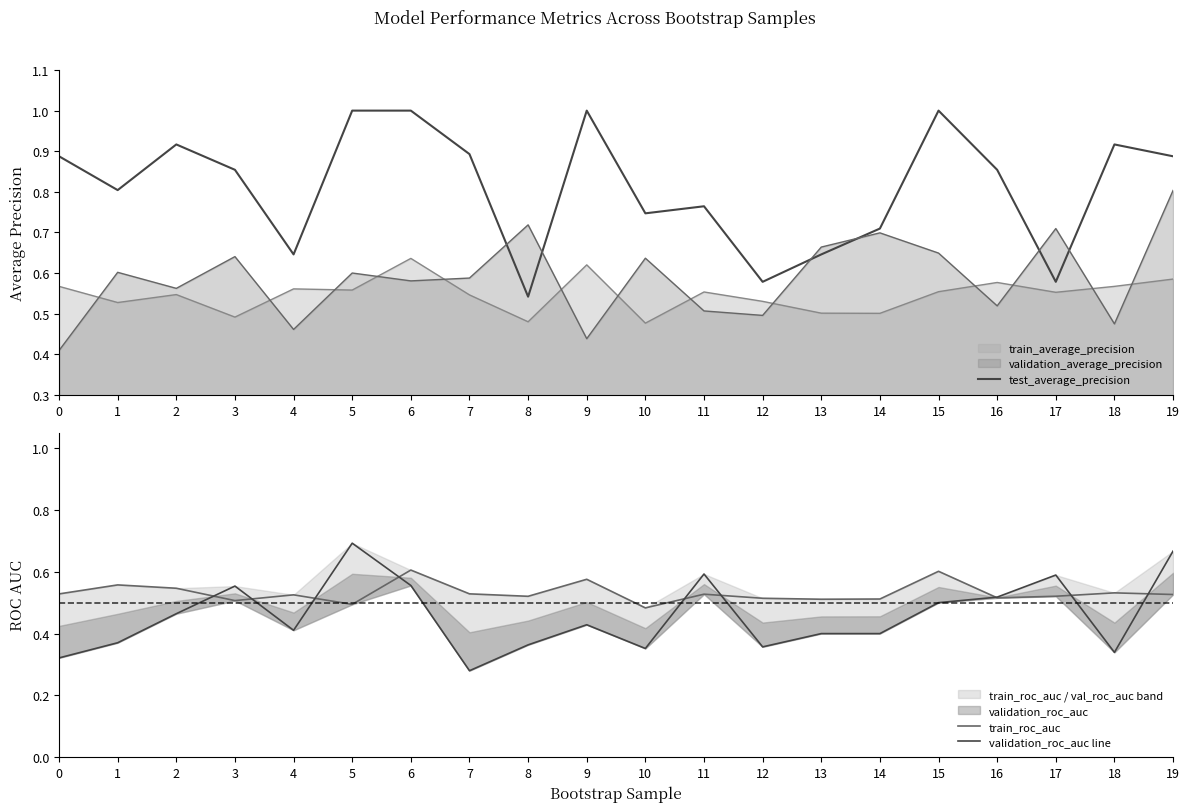

True or false: train_average_precision has a value of 0.2 at 9.

False